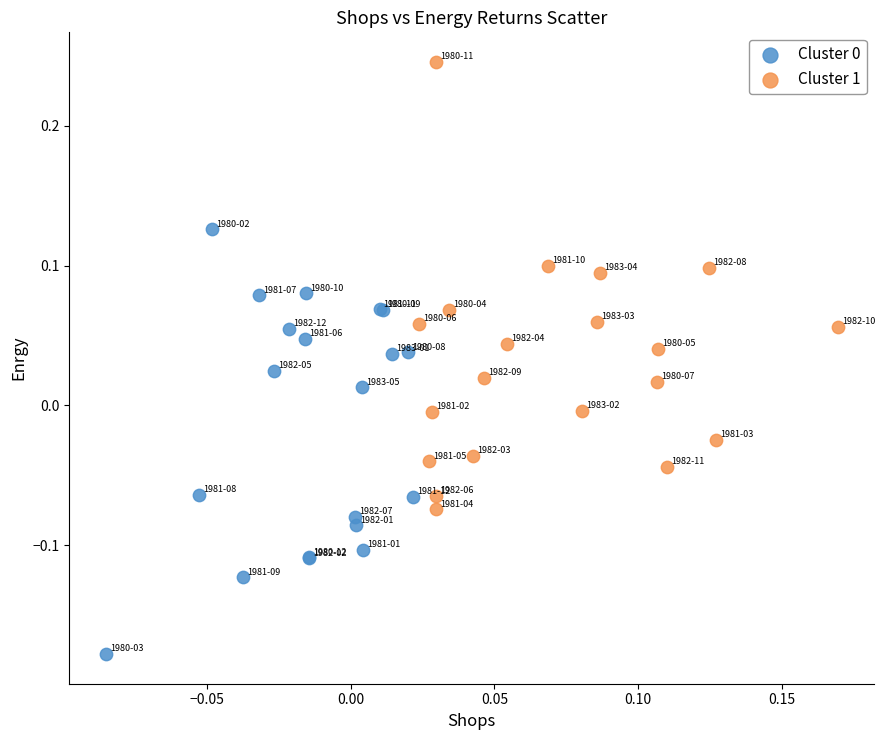

Which series reaches the maximum Y coordinate?

Cluster 1